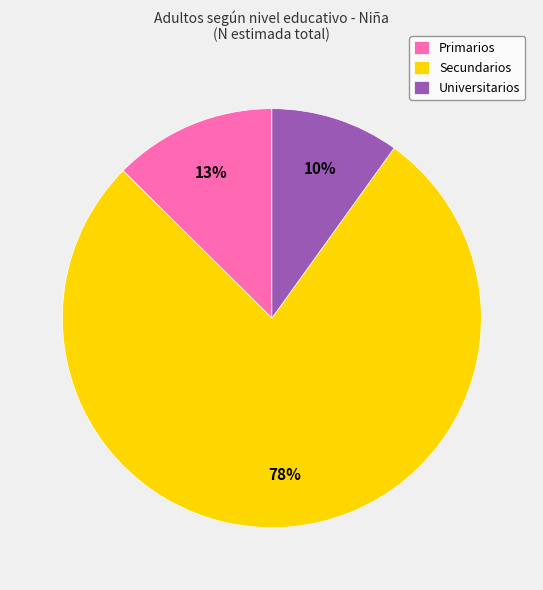

How many slices are in this pie chart?

3